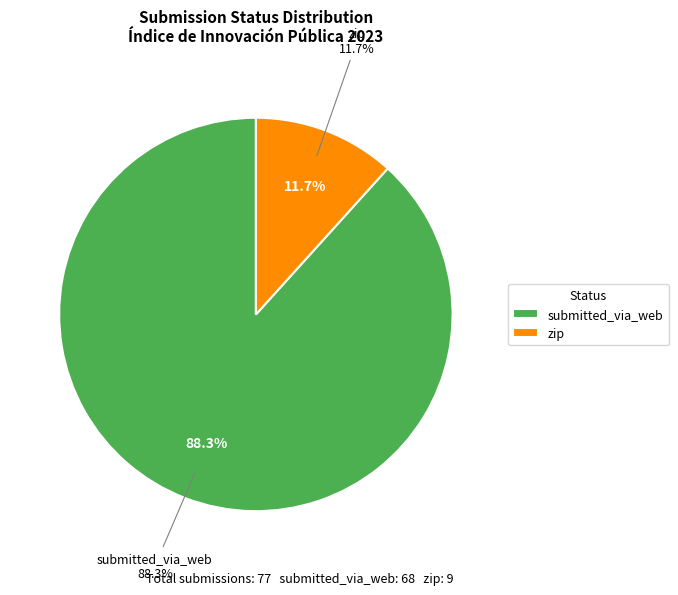

What percentage is the submitted_via_web slice, to the nearest percent?

88%